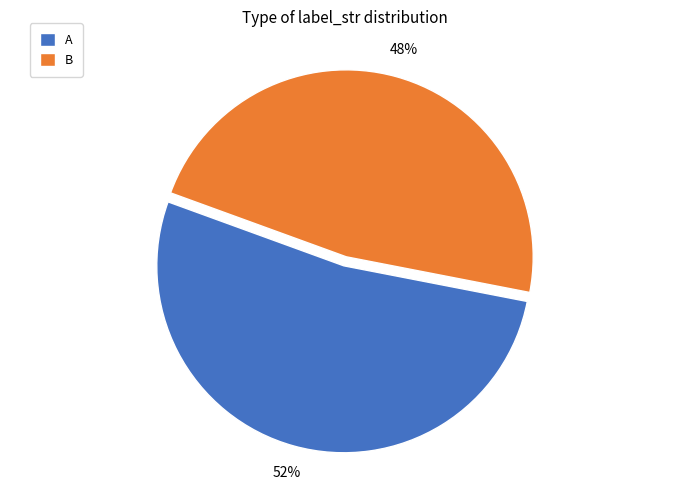

Is the sum of A and B greater than half?

Yes